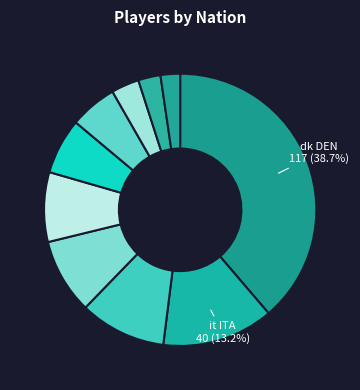

Count the number of slices in the pie.

10